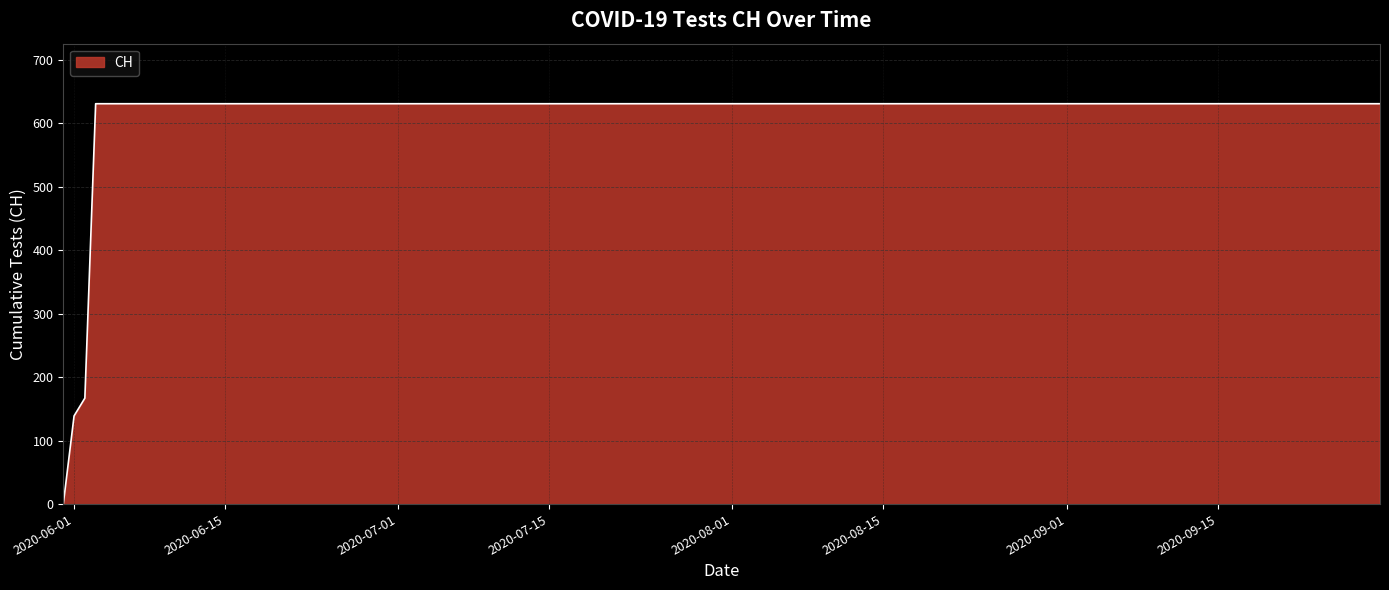

What is the difference between the maximum and minimum values?

631